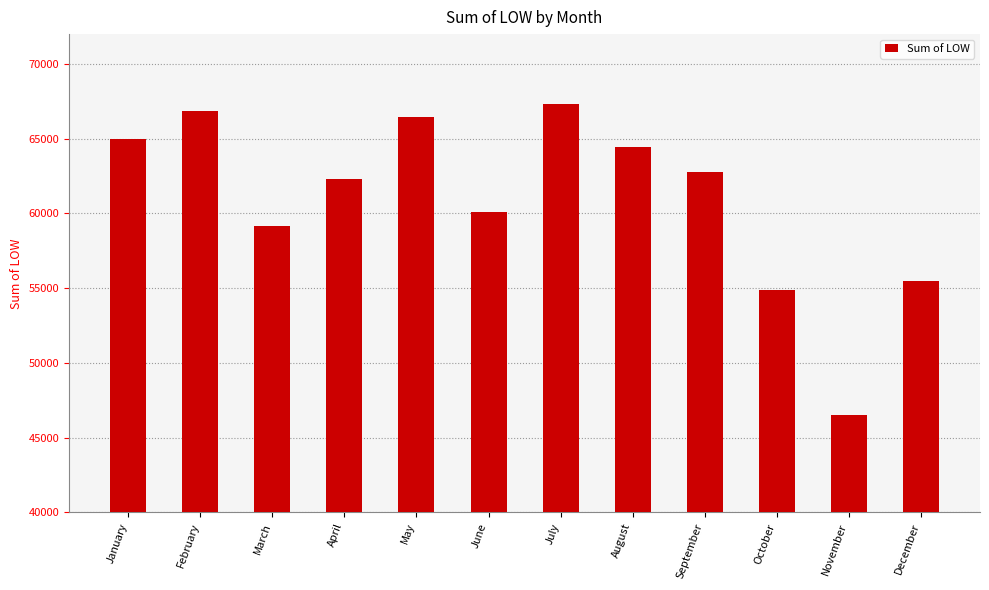

Which category has the lowest value across all series?

November